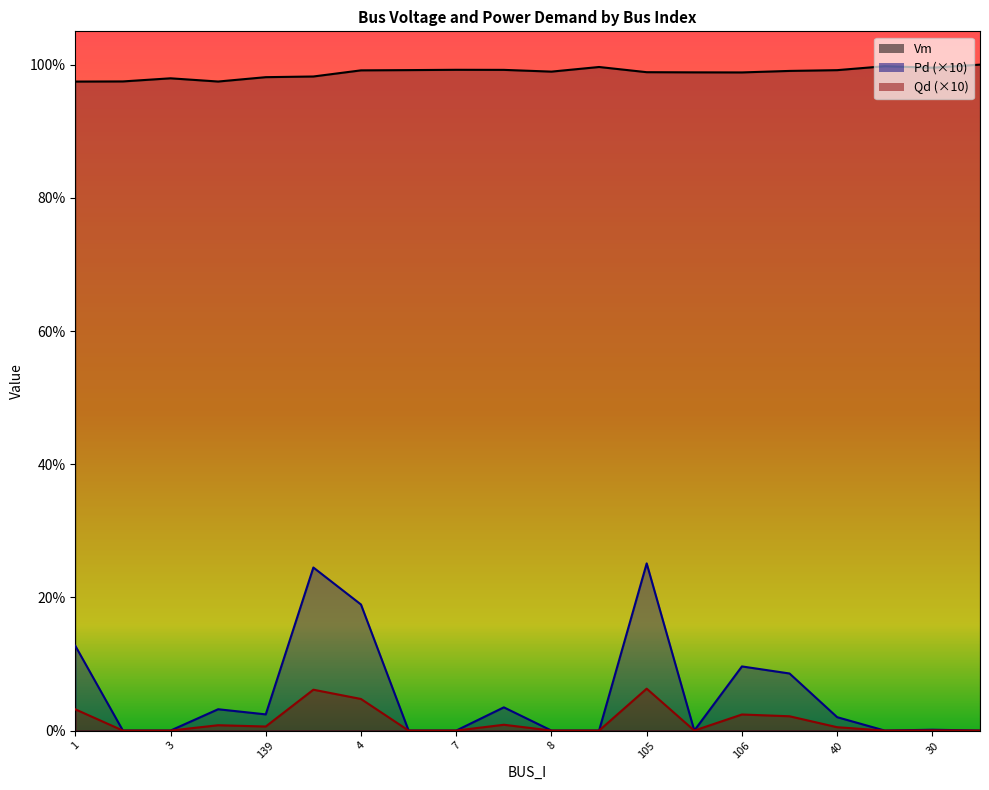

What is the highest value of the Vm series?

1.0